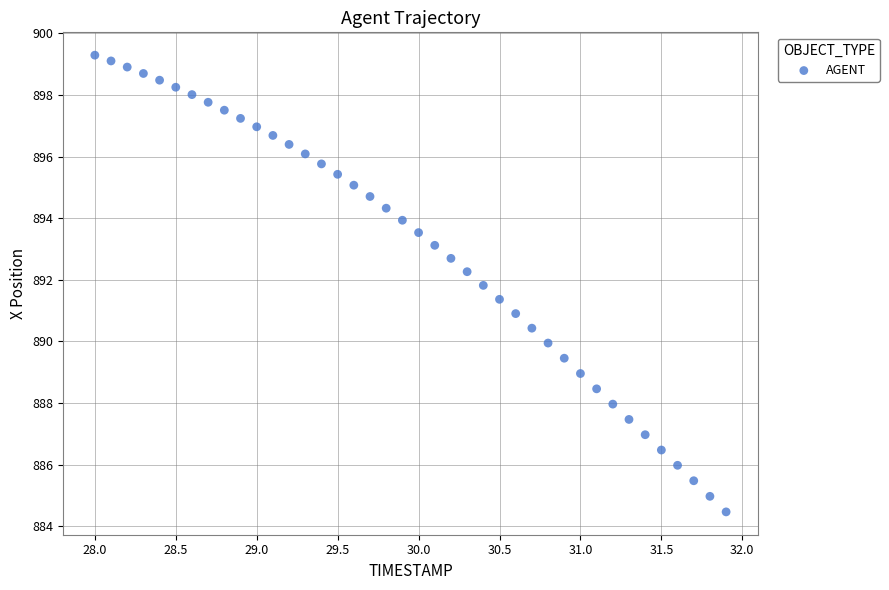

What is the range of Y values (max minus min)?

14.8